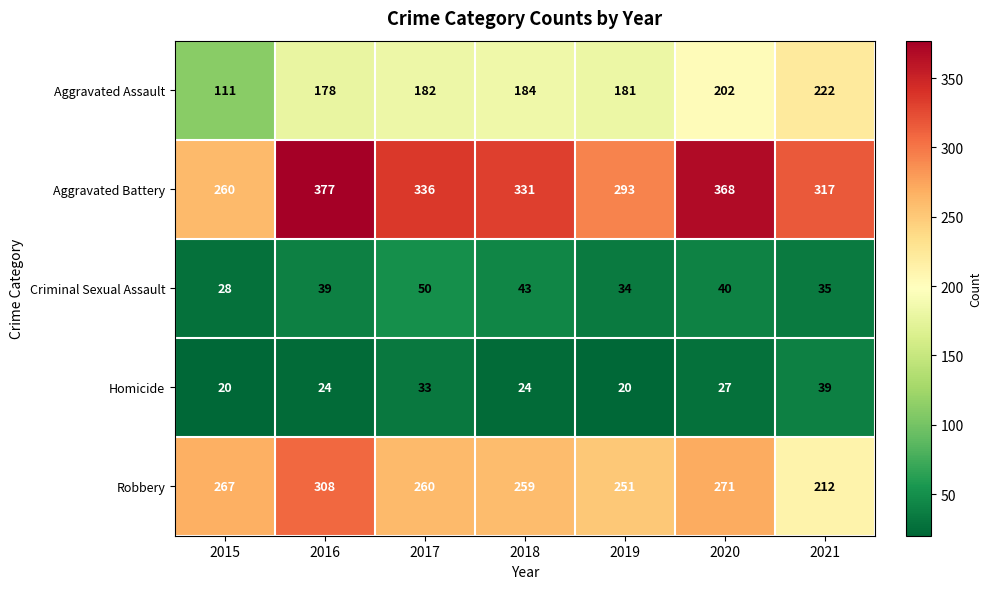

At how many categories does at least one series exceed 108?

7